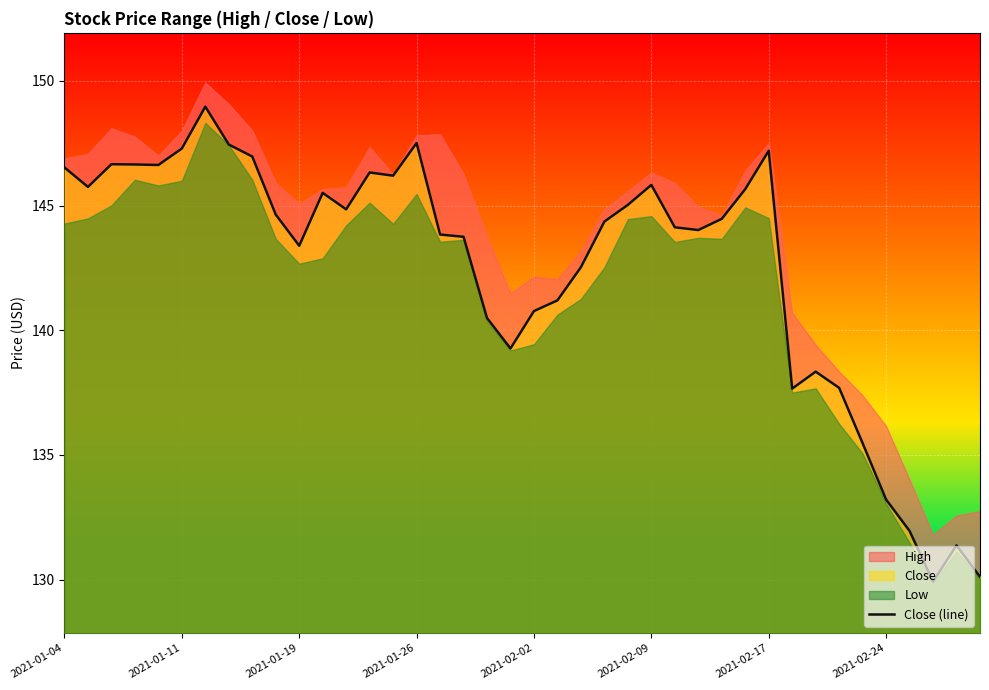

Is it true that Close (line) equals 147.3 at 2021-01-11?

True